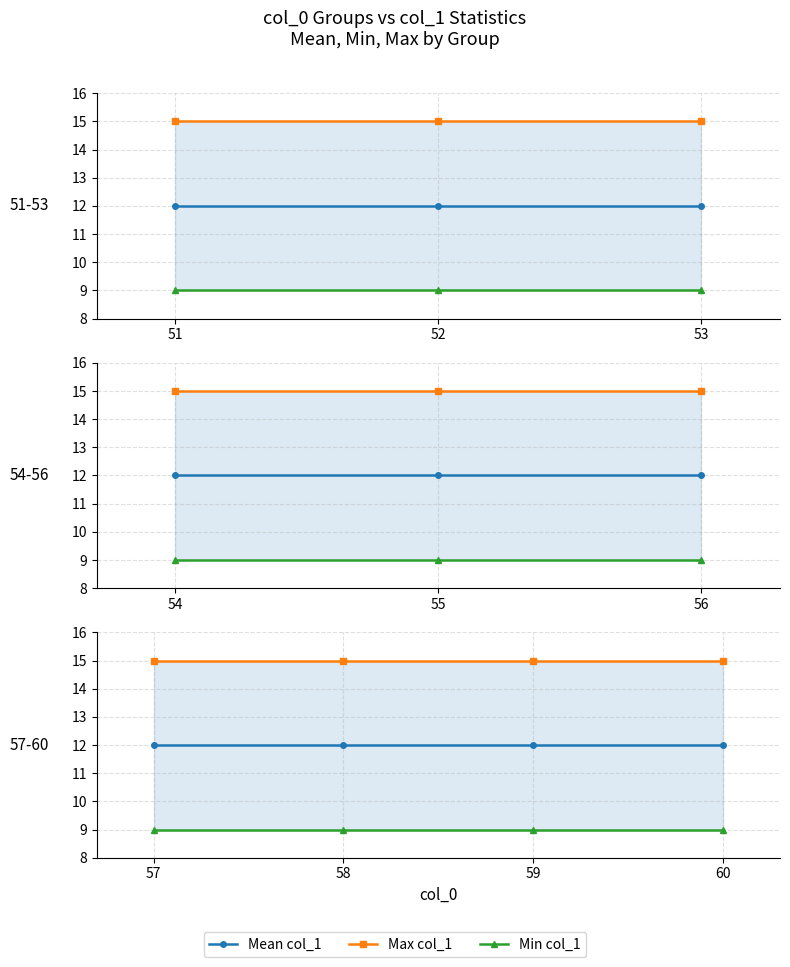

True or false: Max col_1 has more than 1 points higher than both neighbors.

False